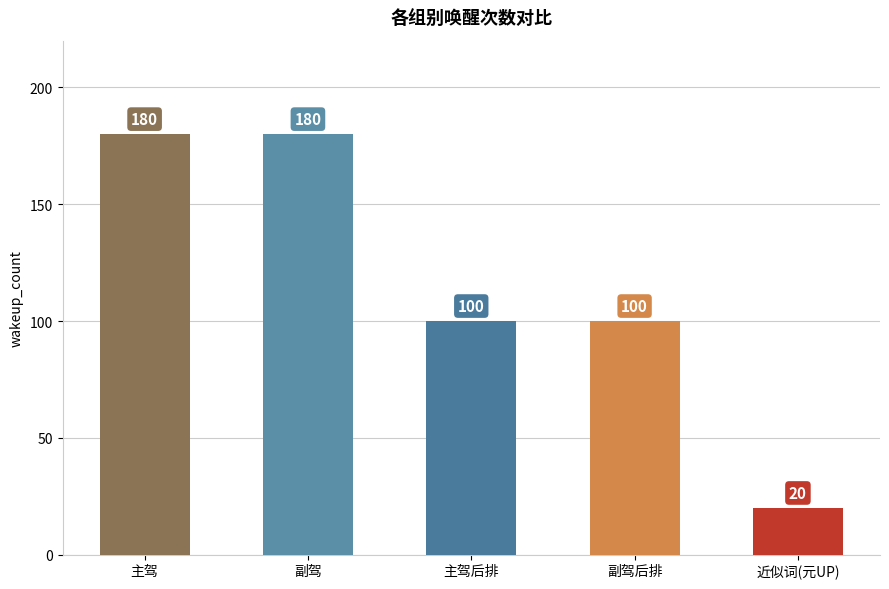

True or false: the data shows 100 at 副驾后排.

True